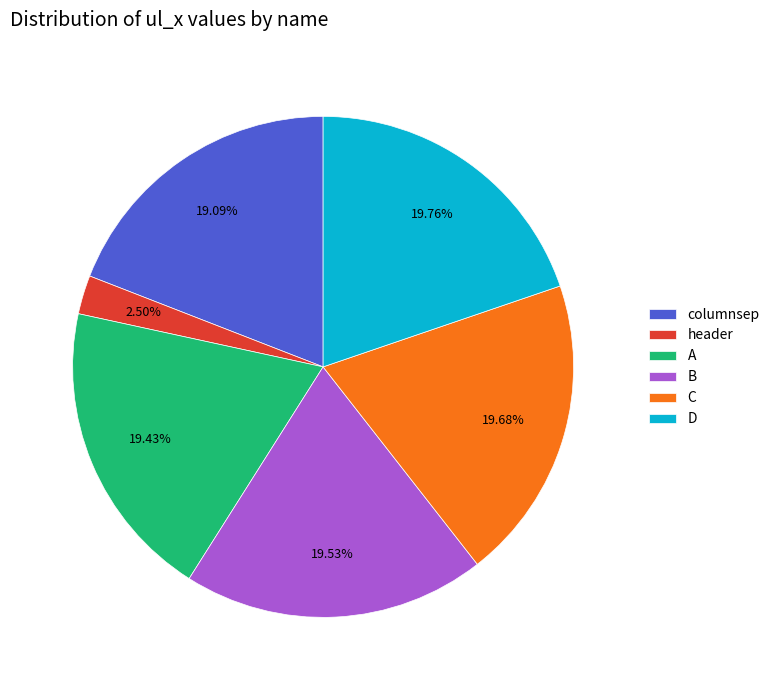

Is columnsep the majority of the pie?

No